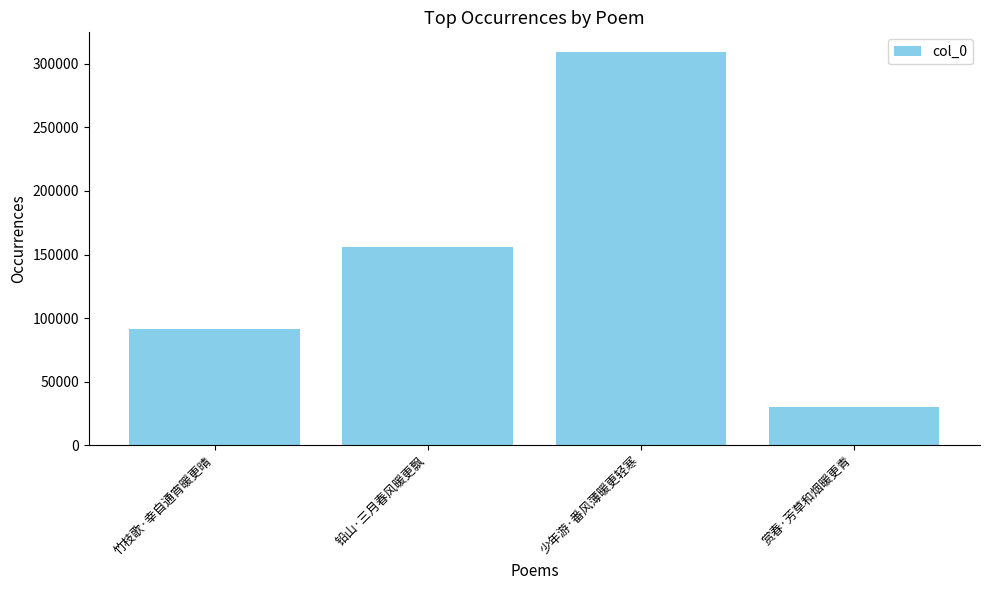

Read the value at 铅山·三月春风暖更飘, to the nearest 50.

155700